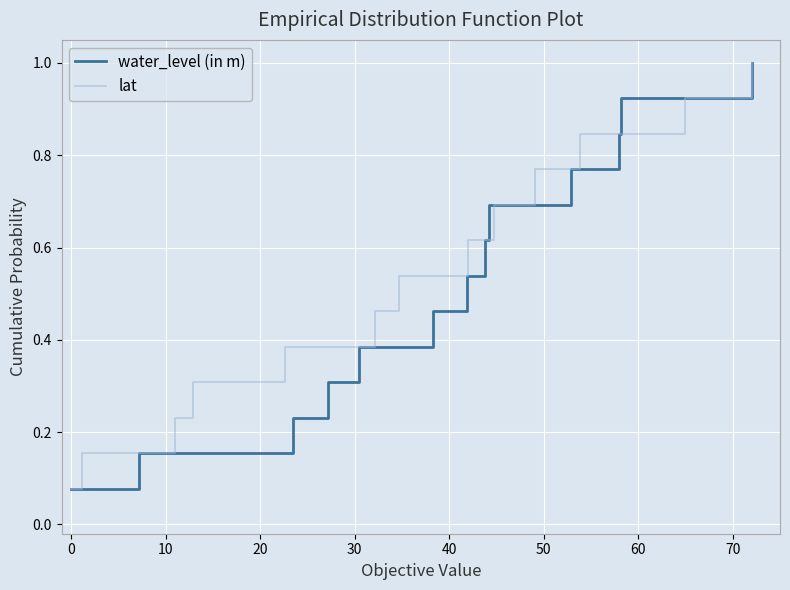

What is the highest value of the water_level (in m) series?

1.0